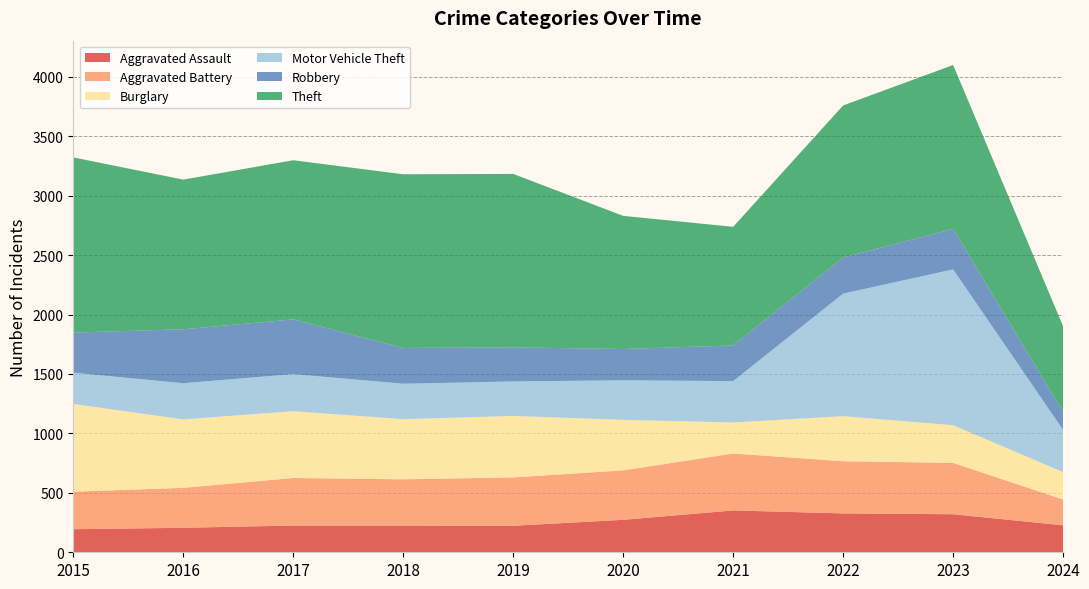

Reading left to right, extract all data points from this chart.

Aggravated Assault: 2015=194	2016=206	2017=225	2018=225	2019=223	2020=273	2021=352	2022=327	2023=320	2024=227
Aggravated Battery: 2015=316	2016=336	2017=400	2018=389	2019=407	2020=416	2021=479	2022=439	2023=432	2024=217
Burglary: 2015=738	2016=576	2017=562	2018=506	2019=517	2020=425	2021=261	2022=379	2023=317	2024=230
Motor Vehicle Theft: 2015=263	2016=304	2017=312	2018=298	2019=290	2020=333	2021=348	2022=1031	2023=1311	2024=355
Robbery: 2015=337	2016=454	2017=460	2018=301	2019=287	2020=263	2021=300	2022=304	2023=341	2024=151
Theft: 2015=1474	2016=1259	2017=1339	2018=1461	2019=1459	2020=1120	2021=998	2022=1279	2023=1378	2024=721